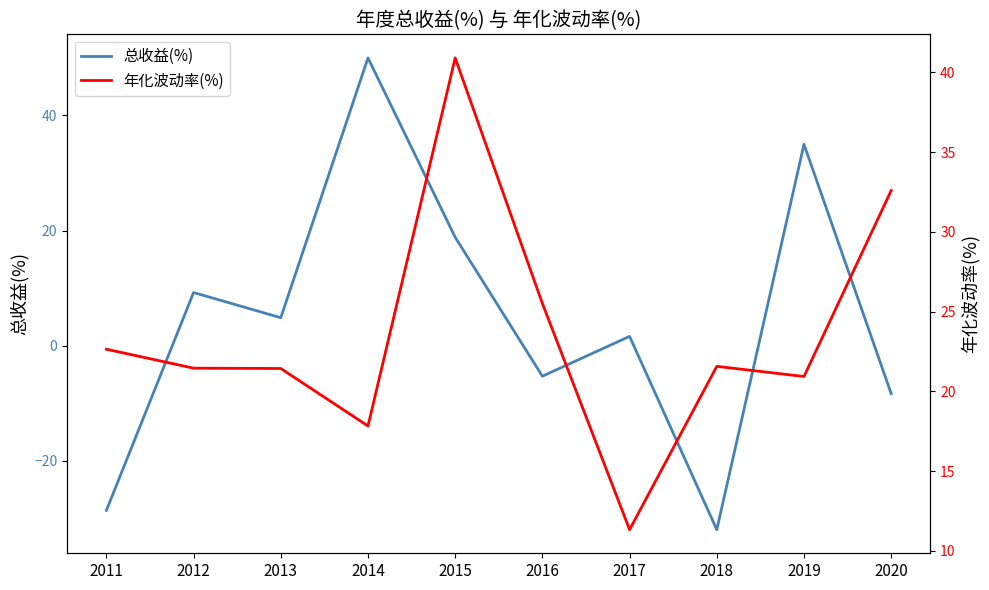

At which category is the sum across all series the highest?

2014